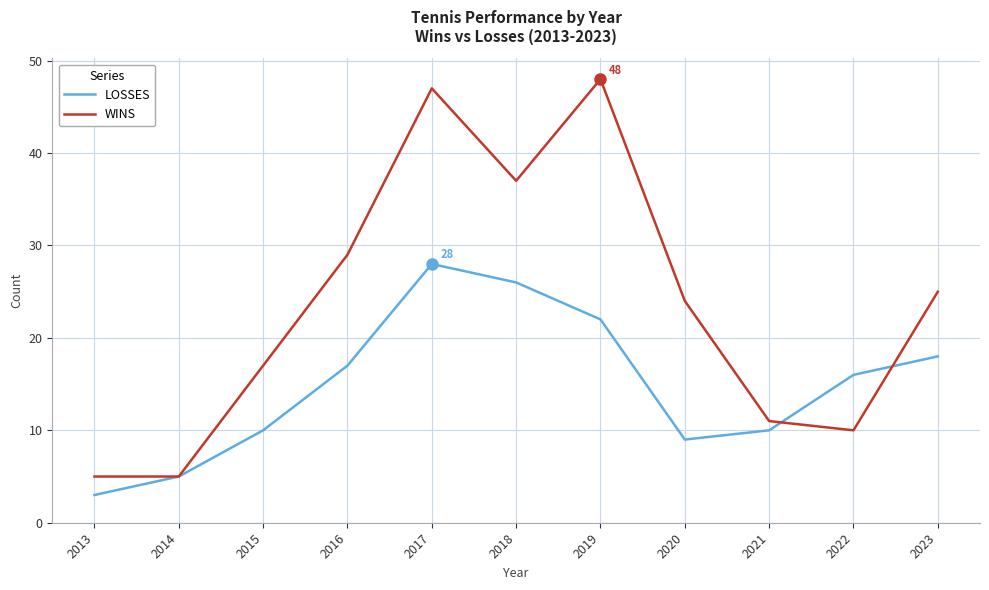

List the series in order of their peak value, highest first.

WINS, LOSSES